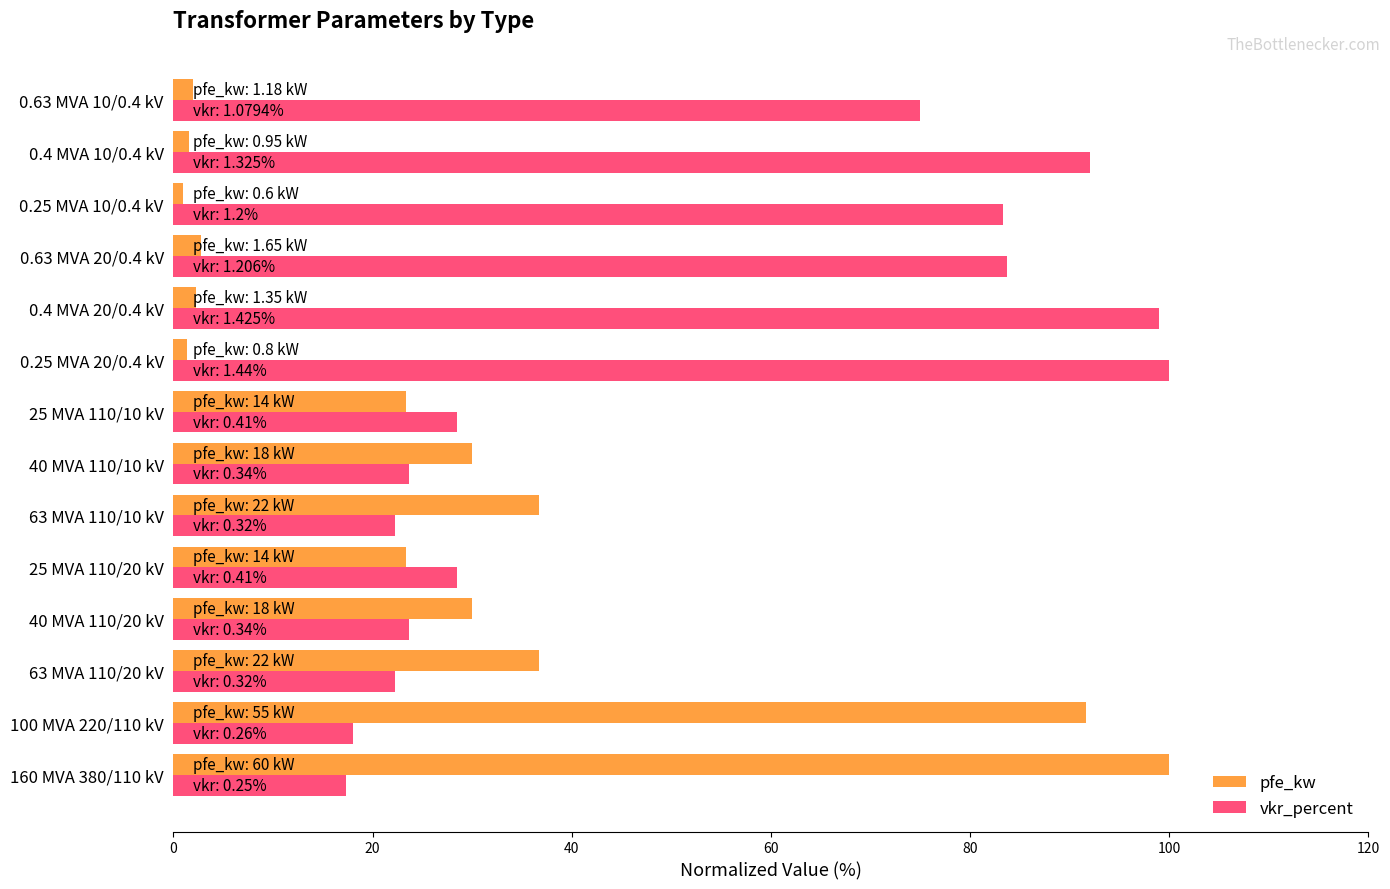

What is the average value of the vkr_percent series?

51.2